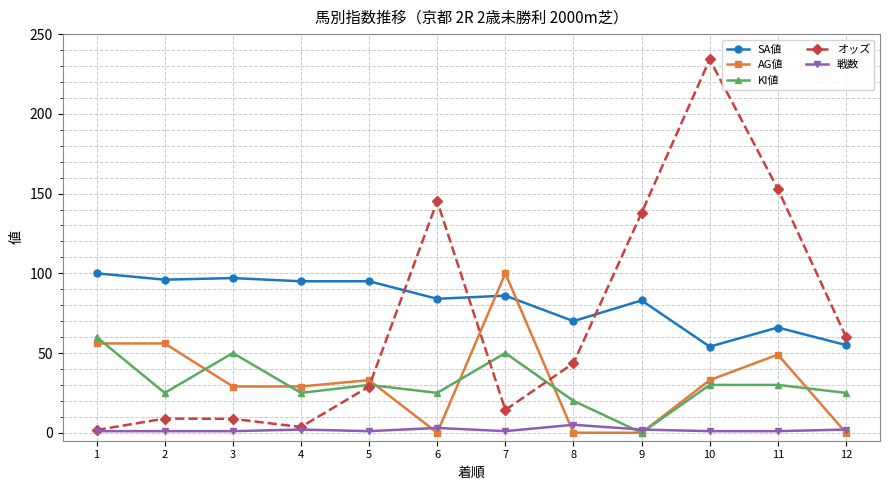

What is the value of the SA値 point at the 7th from the left?

86.0